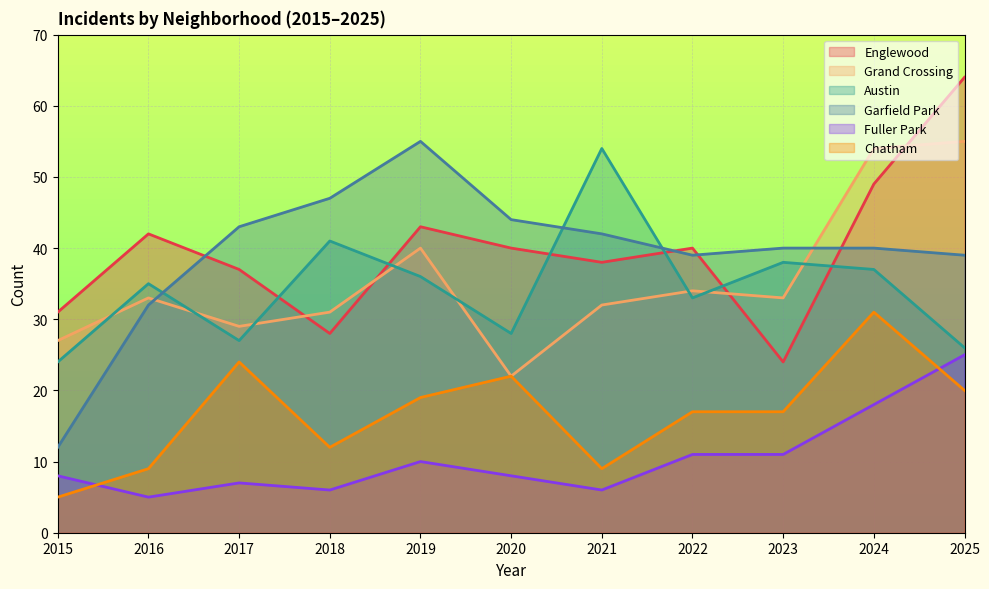

What is the value of the Englewood point at the 9th from the left?

24